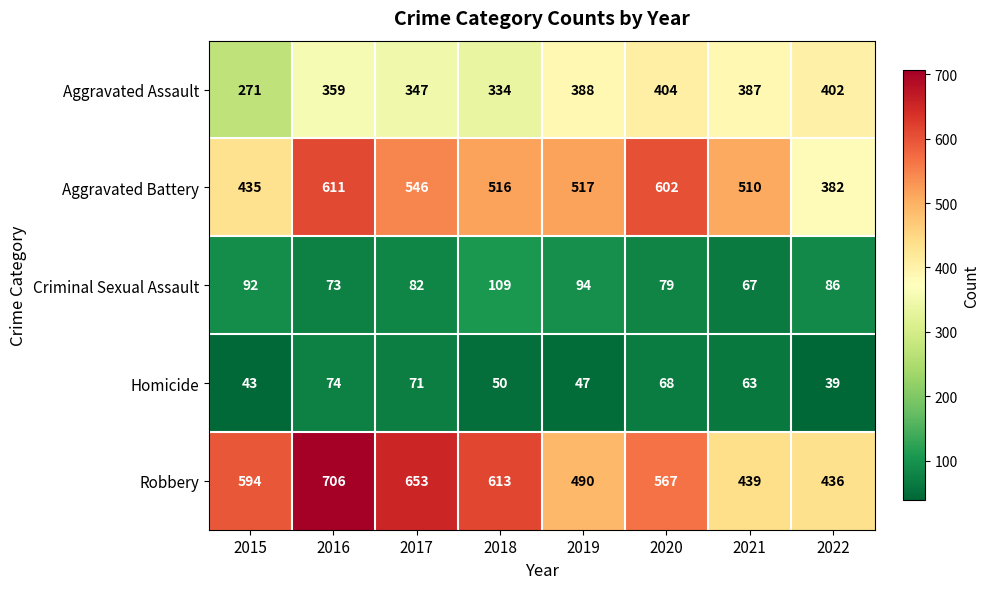

List the series in order of their peak value, lowest first.

Homicide, Criminal Sexual Assault, Aggravated Assault, Aggravated Battery, Robbery